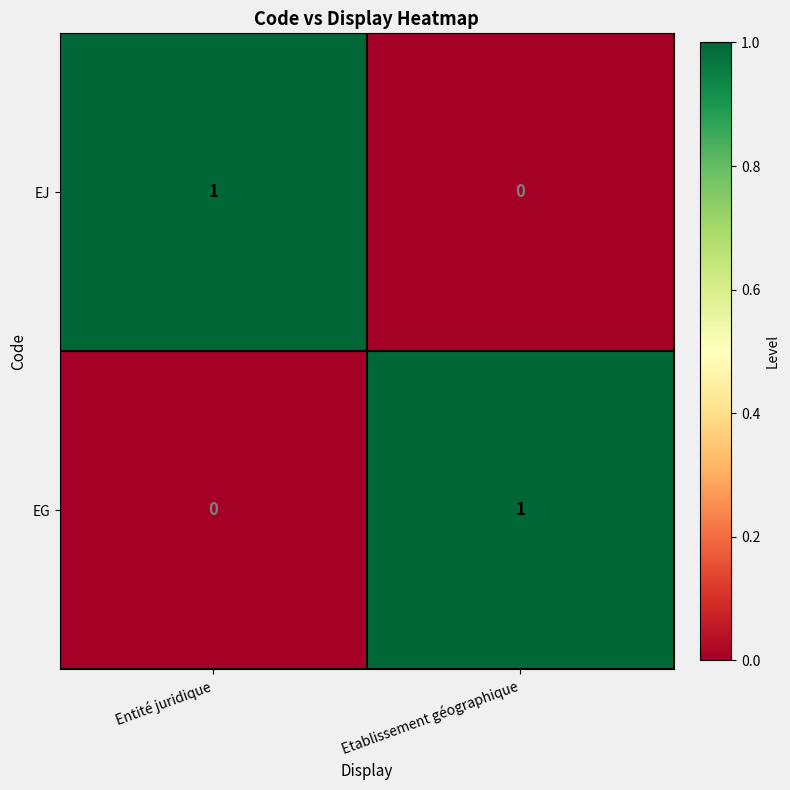

Is the value of EG at Etablissement géographique greater than the value of EJ at Etablissement géographique?

Yes